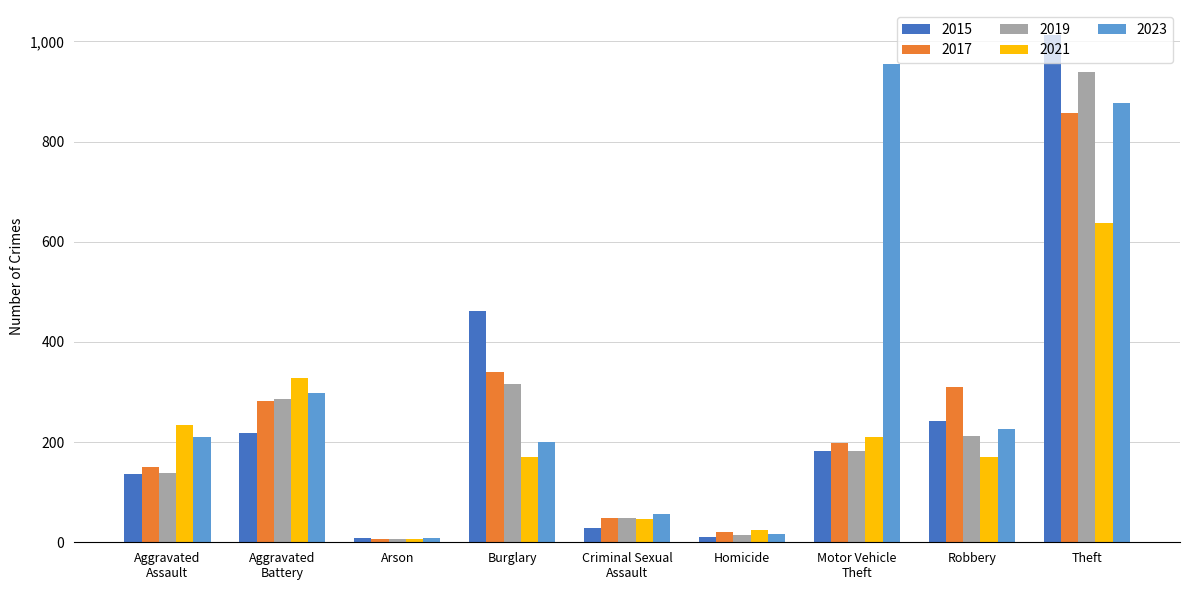

What is the maximum value for 2019?

939